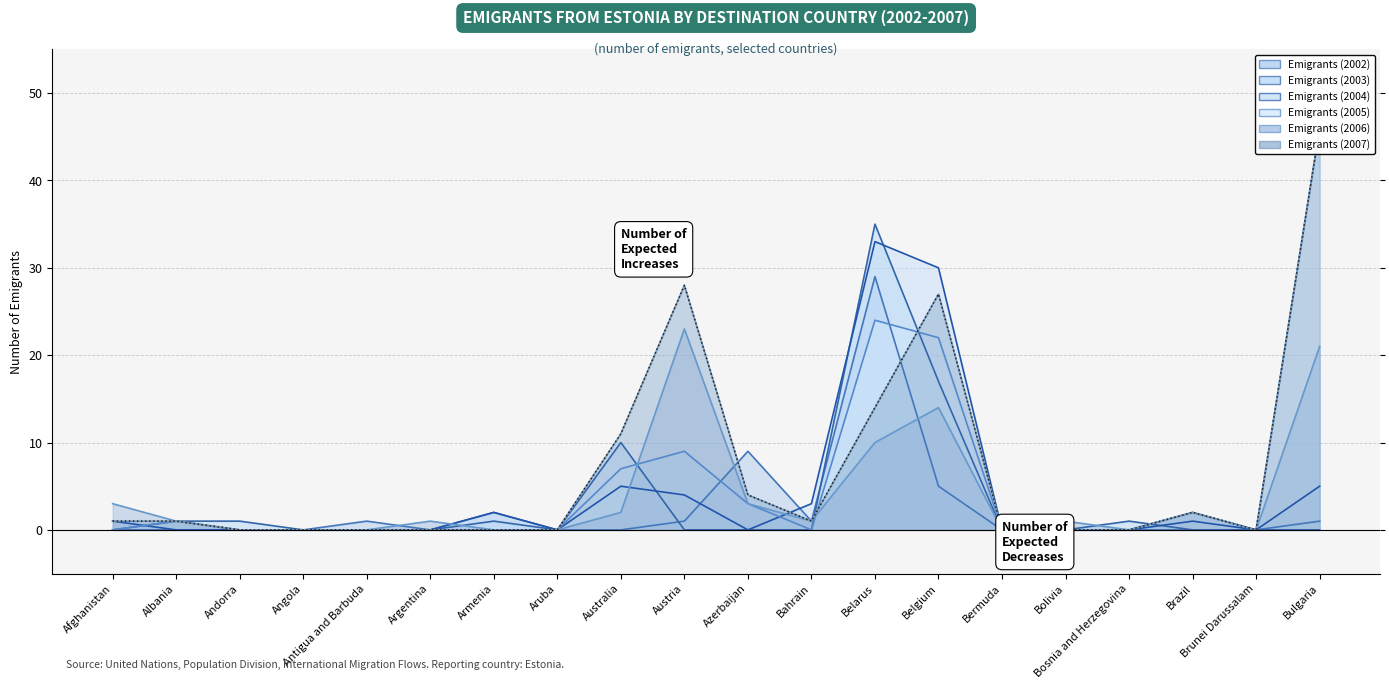

The value of Emigrants (2004) at Belarus is 58. True or false?

False